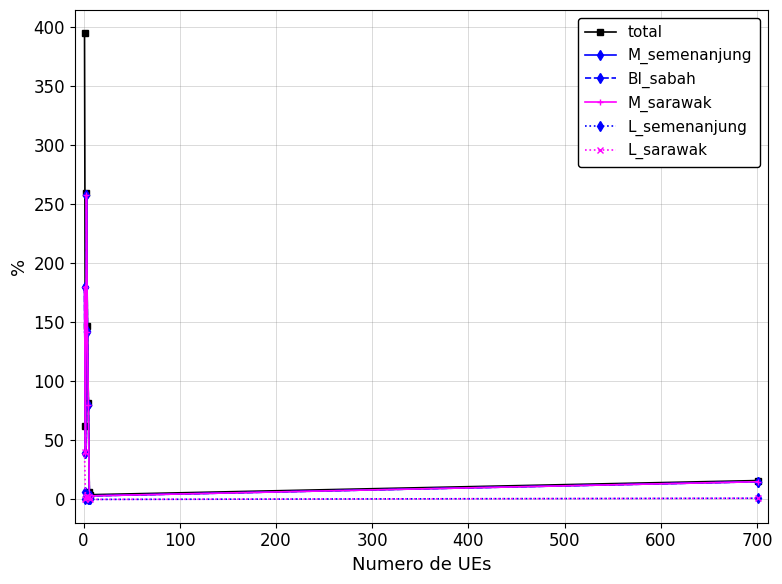

True or false: L_semenanjung and BI_sabah cross at least once.

False